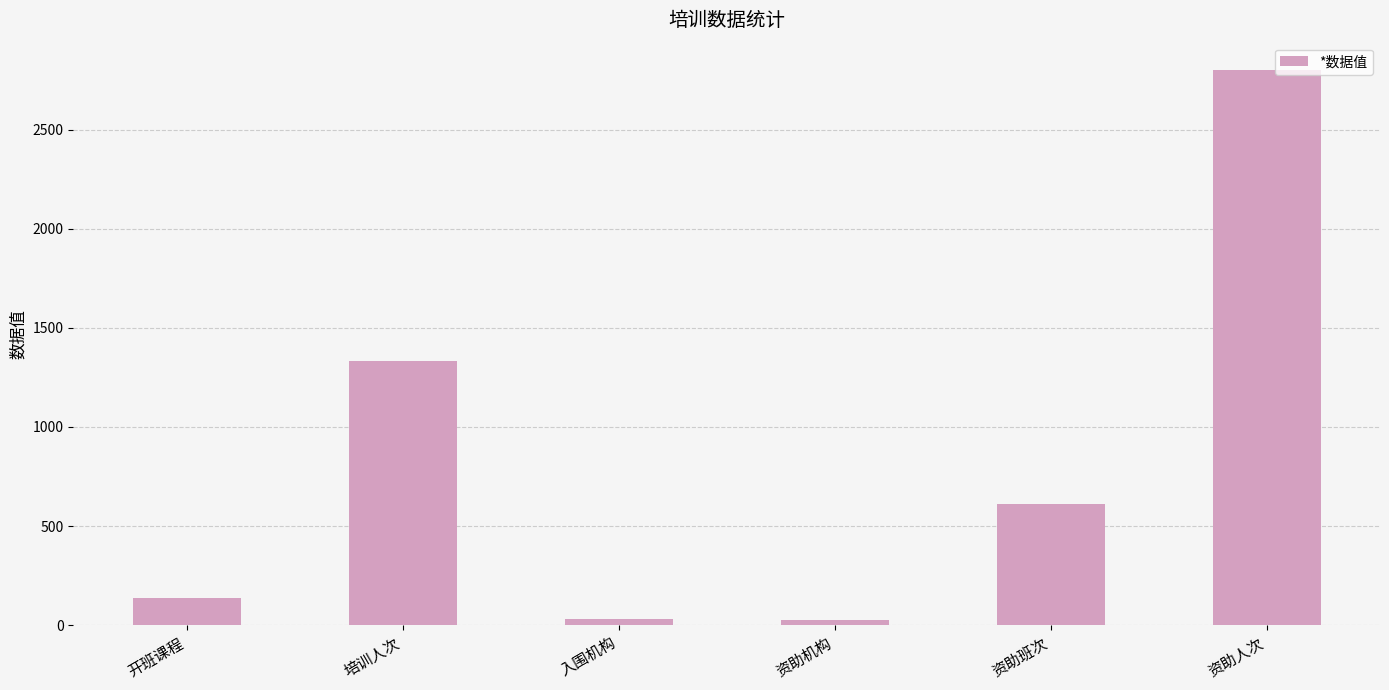

What is the difference between the maximum and minimum values?

2772